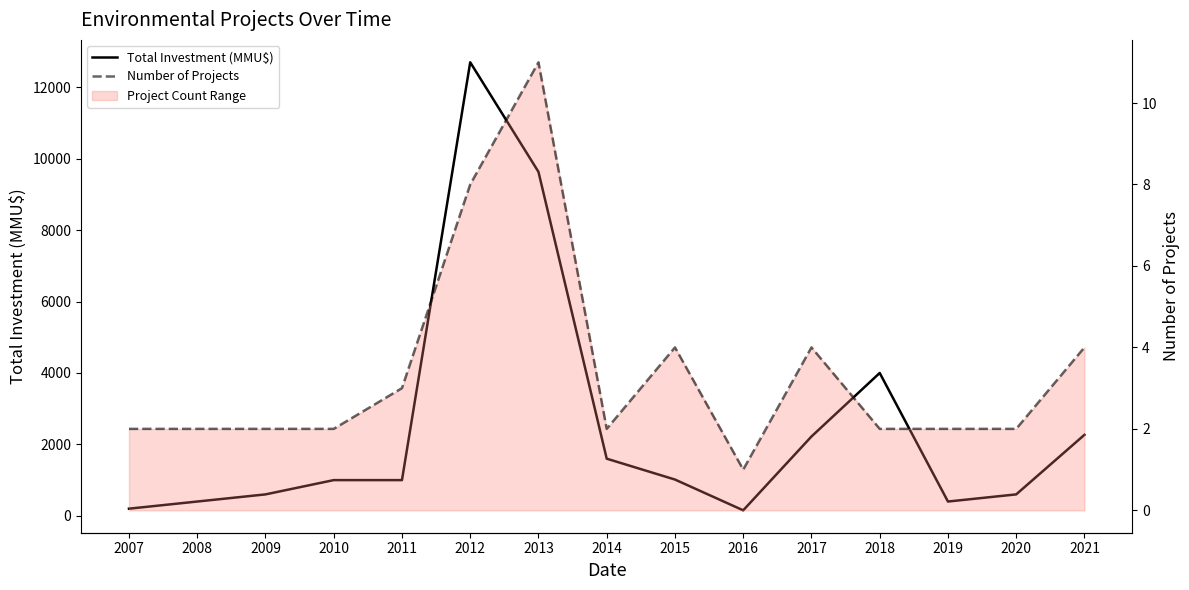

What is the difference between the highest and lowest values at 2018?

3998